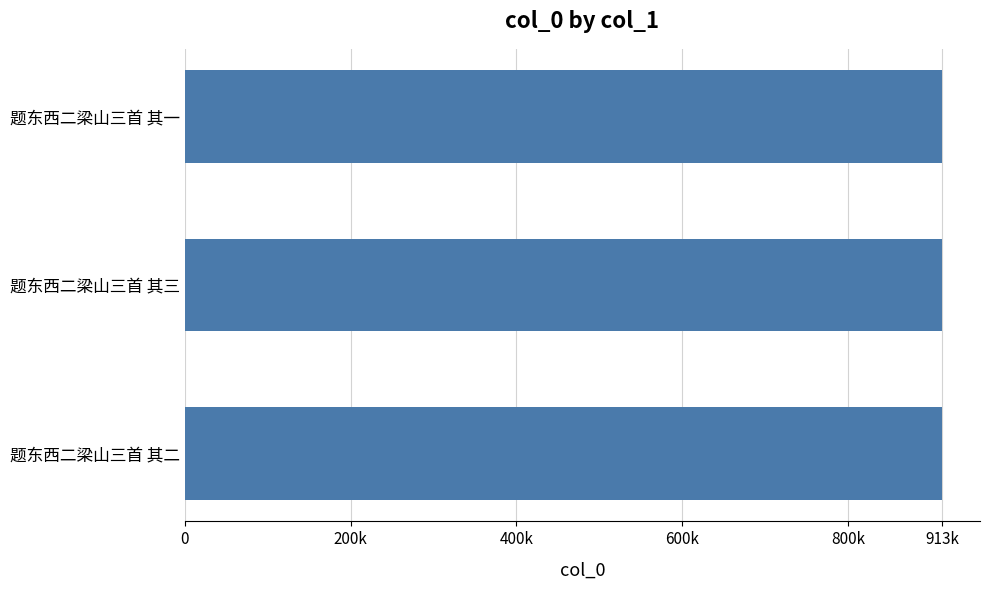

What is the smallest value displayed?

913839